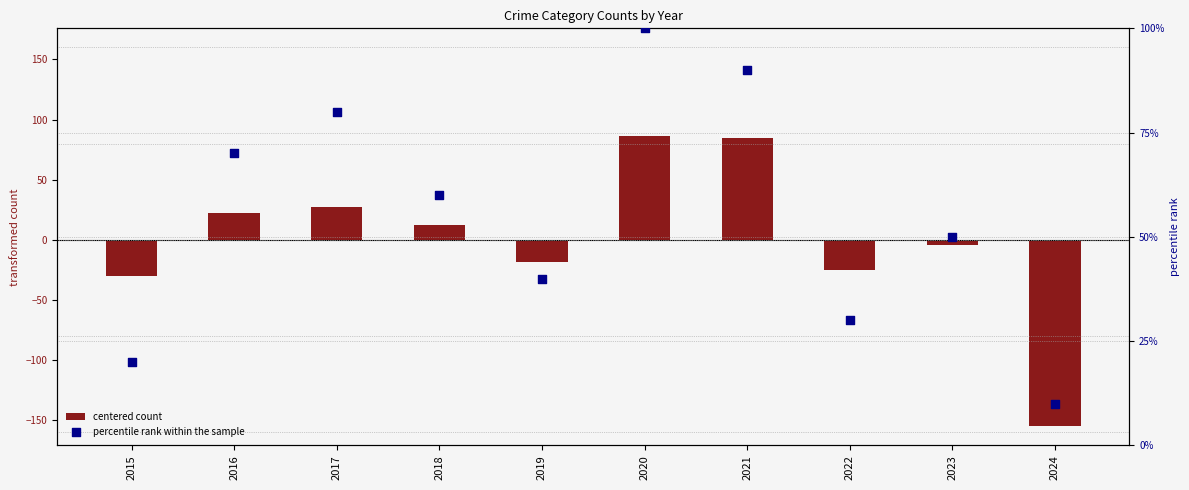

Is the value of centered count at 2019 greater than the value of percentile rank within the sample at 2022?

No